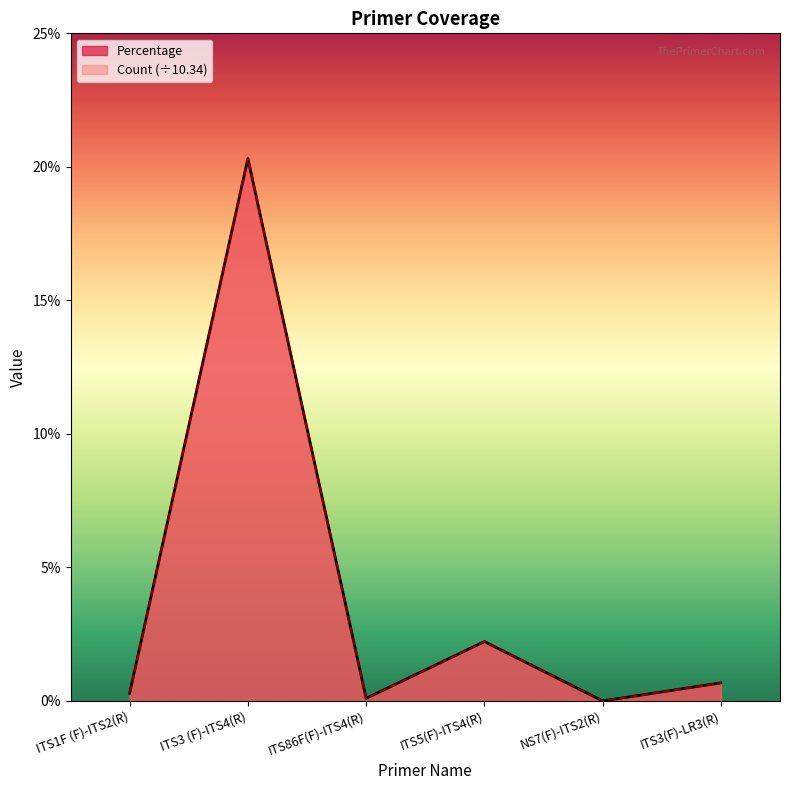

At which category is the sum across all series the highest?

ITS3 (F)-ITS4(R)